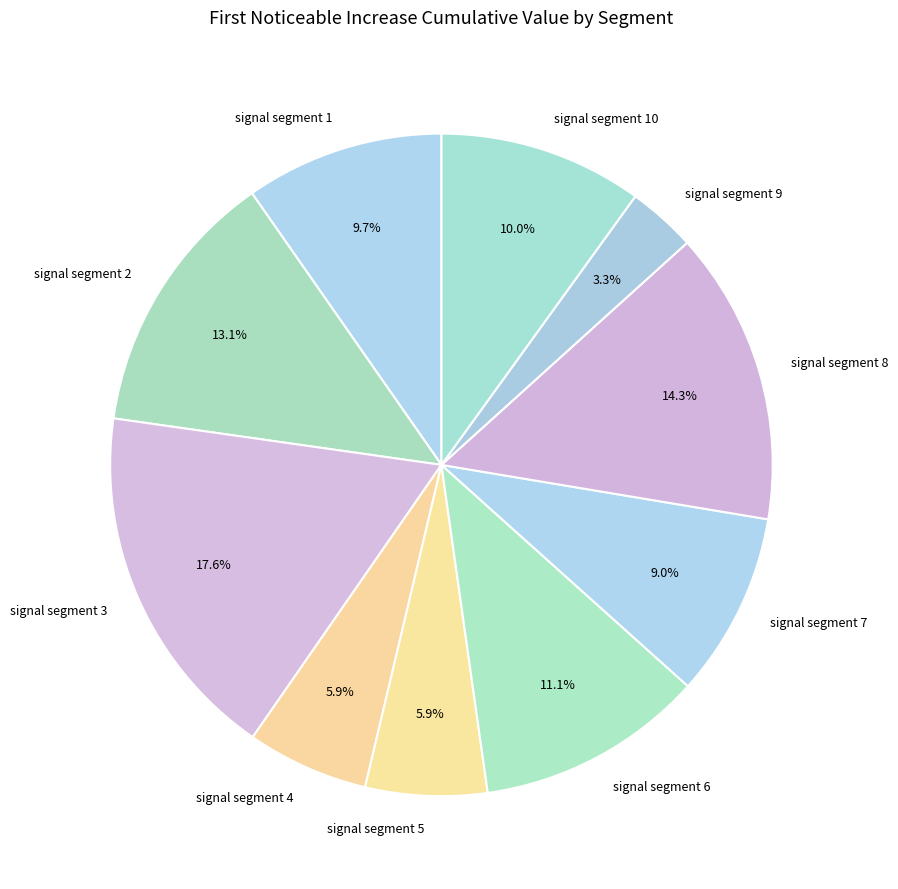

Does signal segment 5 represent more than half of the total?

No